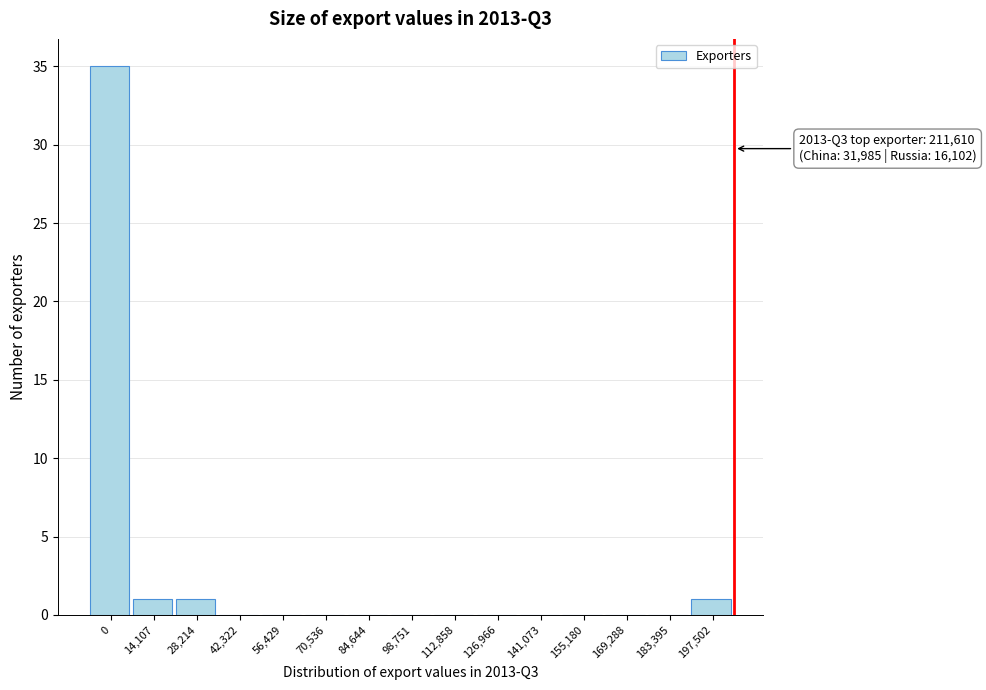

Reading right to left, what are all the values shown in this chart?

197,502=1	183,395=0	169,288=0	155,180=0	141,073=0	126,966=0	112,858=0	98,751=0	84,644=0	70,536=0	56,429=0	42,322=0	28,214=1	14,107=1	0=35